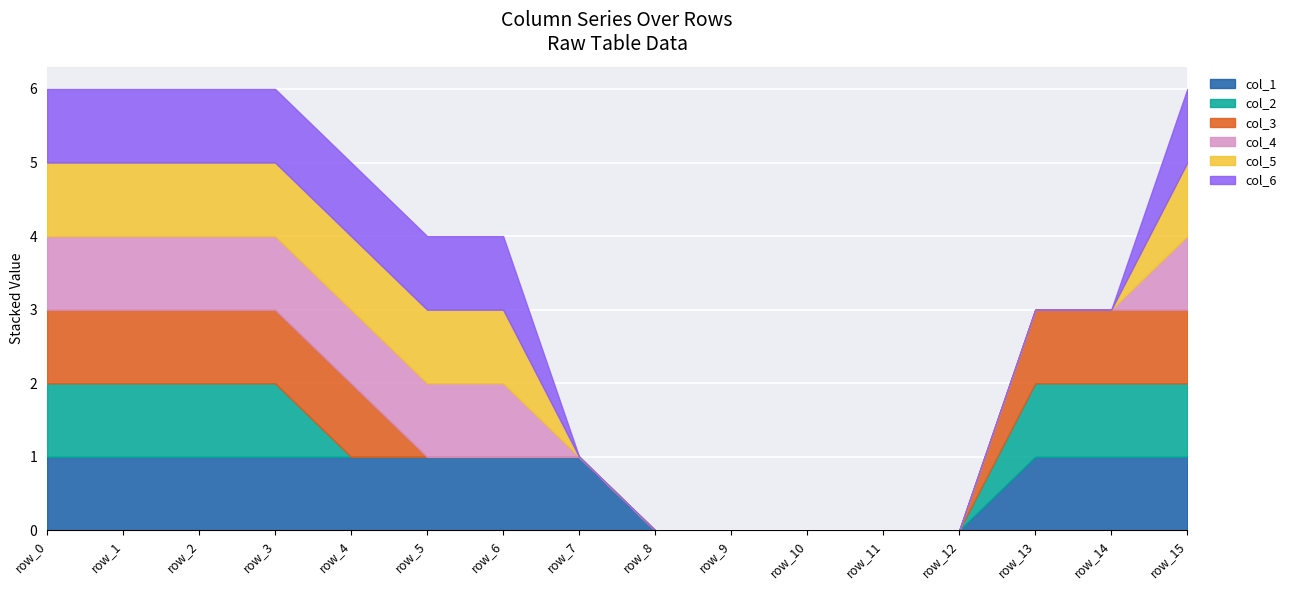

How many categories are shown in the chart?

16